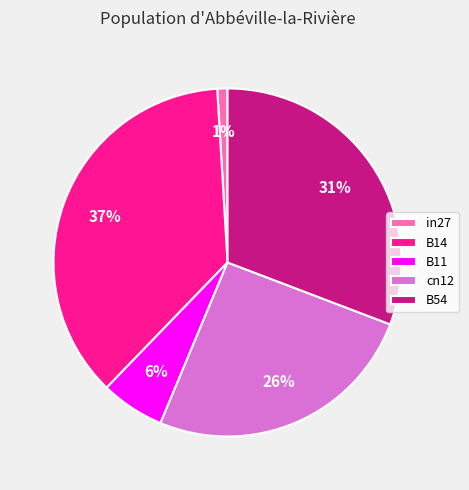

To the nearest percent, what is the combined percentage of in27 and B14?

38%